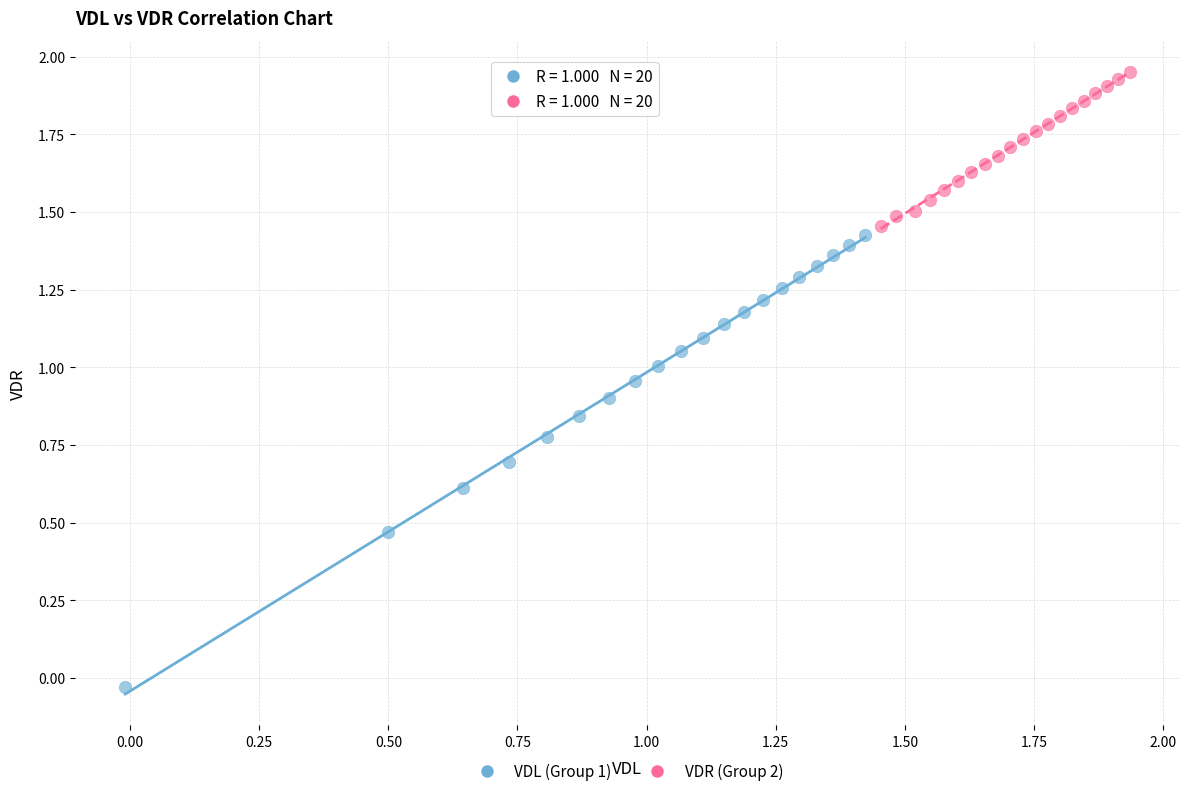

Which series has the largest Y range (max minus min)?

VDL (Group 1)